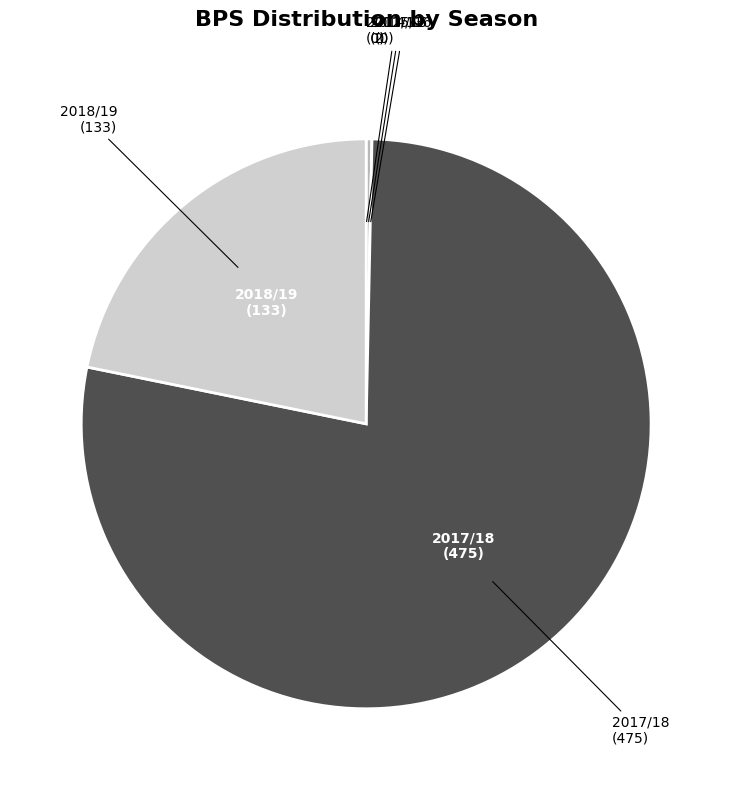

Is there a majority slice in this chart?

Yes